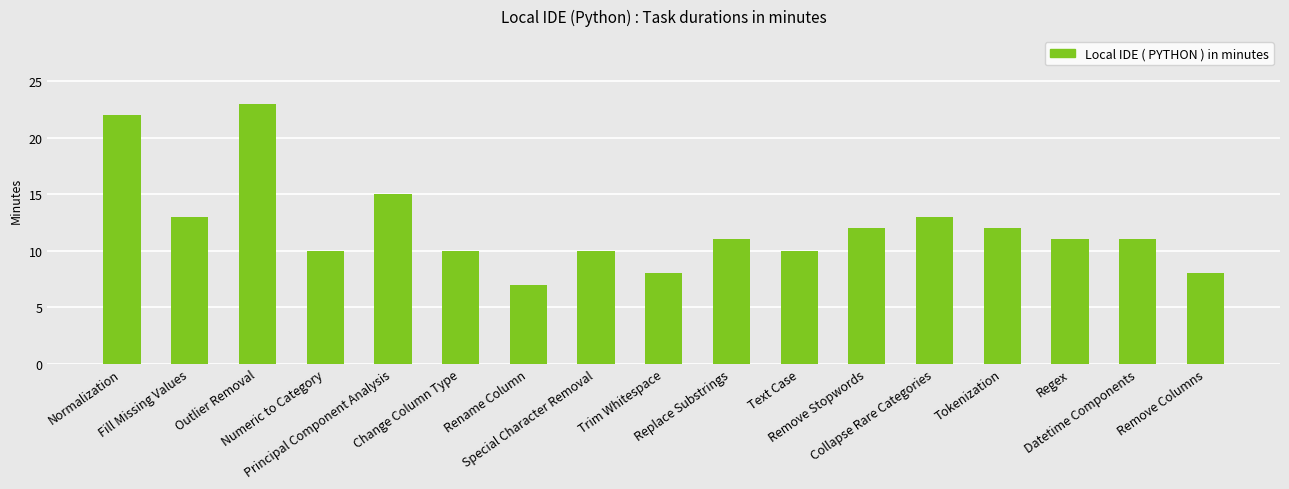

True or false: the data shows 5 at Text Case.

False